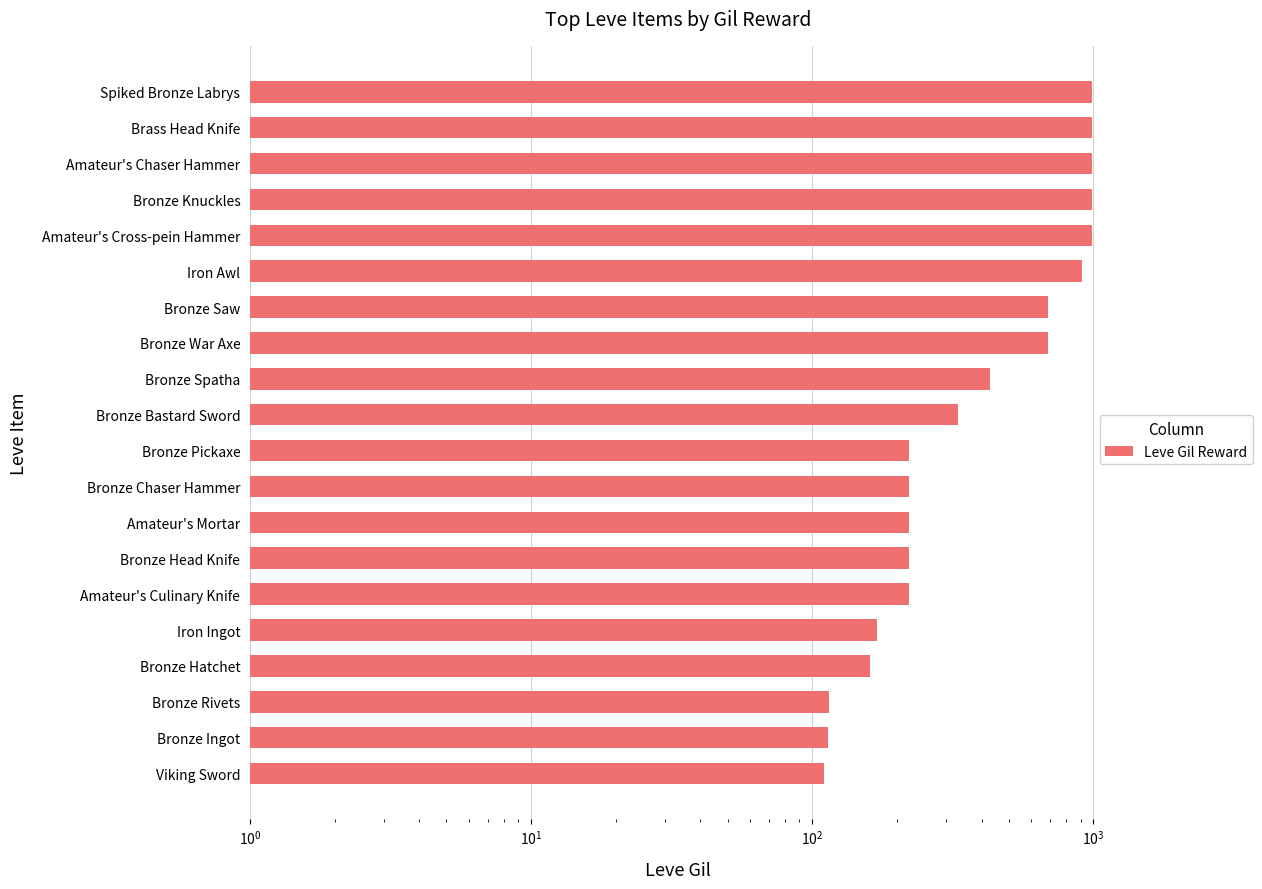

What is the maximum value shown in the chart?

990